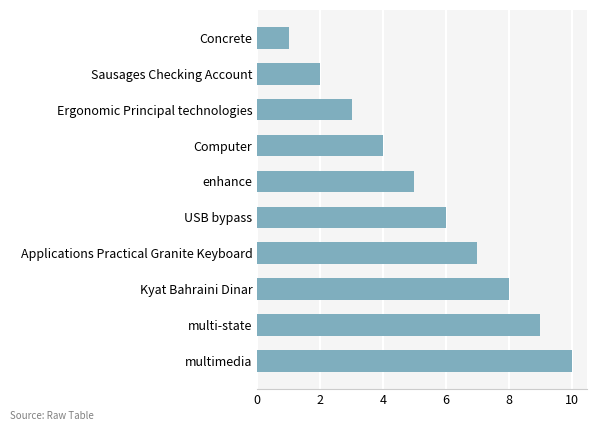

List the labels in order of value, smallest first.

Concrete, Sausages Checking Account, Ergonomic Principal technologies, Computer, enhance, USB bypass, Applications Practical Granite Keyboard, Kyat Bahraini Dinar, multi-state, multimedia